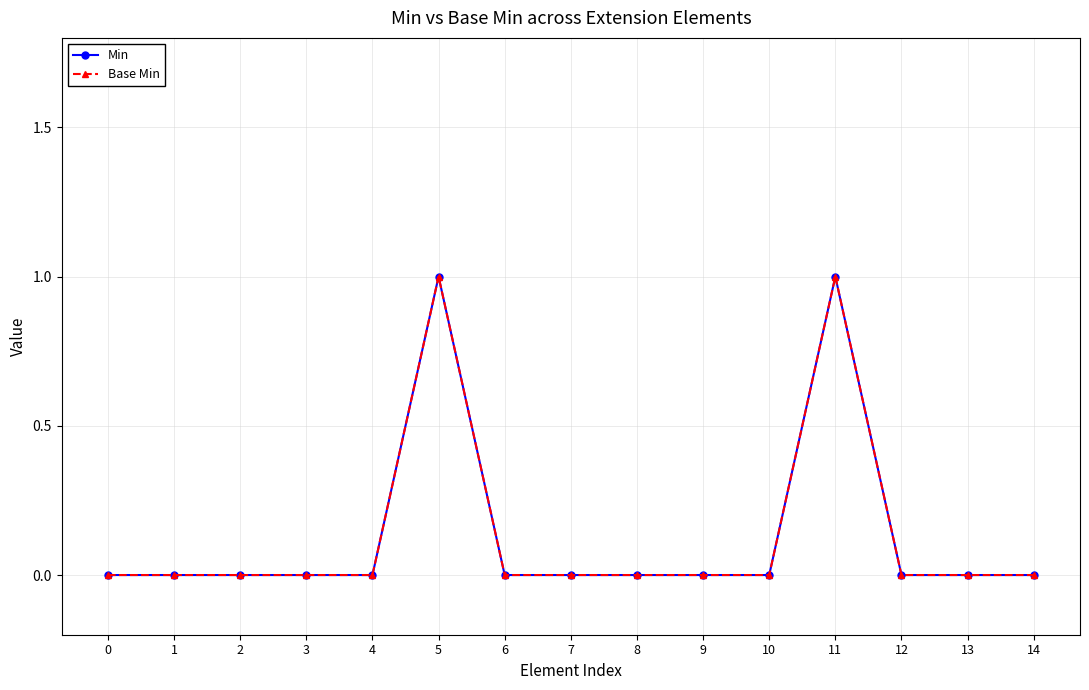

Is this an area chart (filled region under the line)?

No